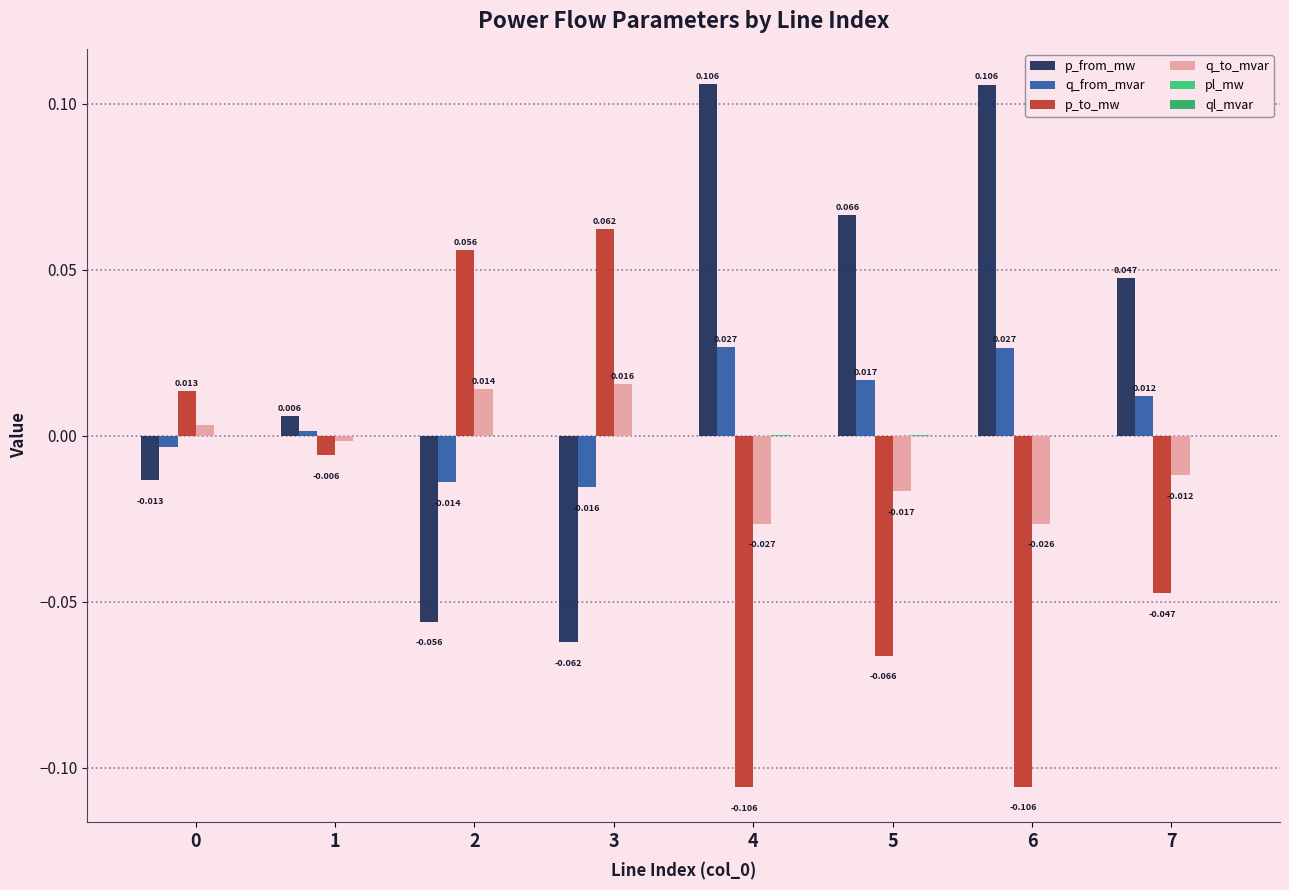

Reading right to left, what are all the values shown in this chart?

p_from_mw: 0.0	0.1	0.1	0.1	-0.1	-0.1	0.0	-0.0
q_from_mvar: 0.0	0.0	0.0	0.0	-0.0	-0.0	0.0	-0.0
p_to_mw: -0.0	-0.1	-0.1	-0.1	0.1	0.1	-0.0	0.0
q_to_mvar: -0.0	-0.0	-0.0	-0.0	0.0	0.0	-0.0	0.0
pl_mw: 0.0	0.0	0.0	0.0	0.0	0.0	0.0	0.0
ql_mvar: 0.0	0.0	0.0	0.0	0.0	0.0	0.0	0.0